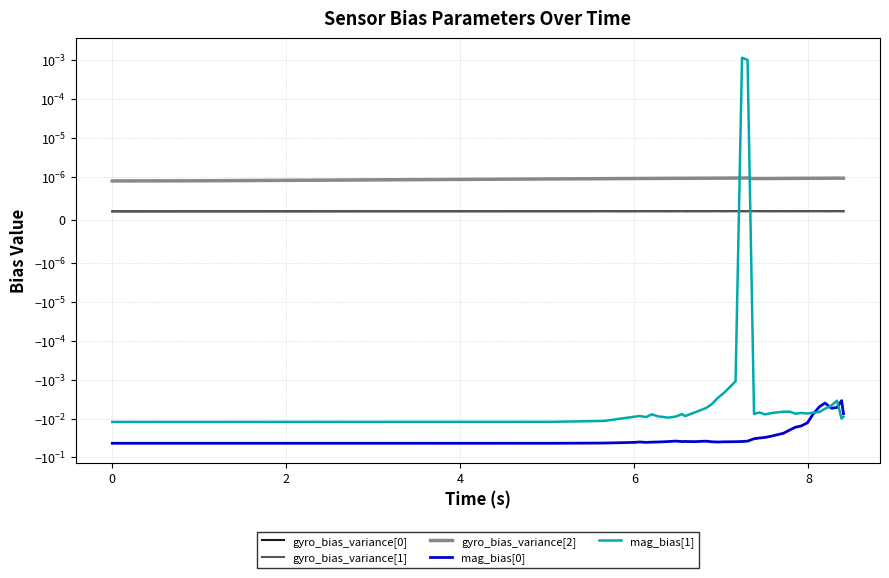

What are all the series names shown in the legend?

gyro_bias_variance[0], gyro_bias_variance[1], gyro_bias_variance[2], mag_bias[0], mag_bias[1]